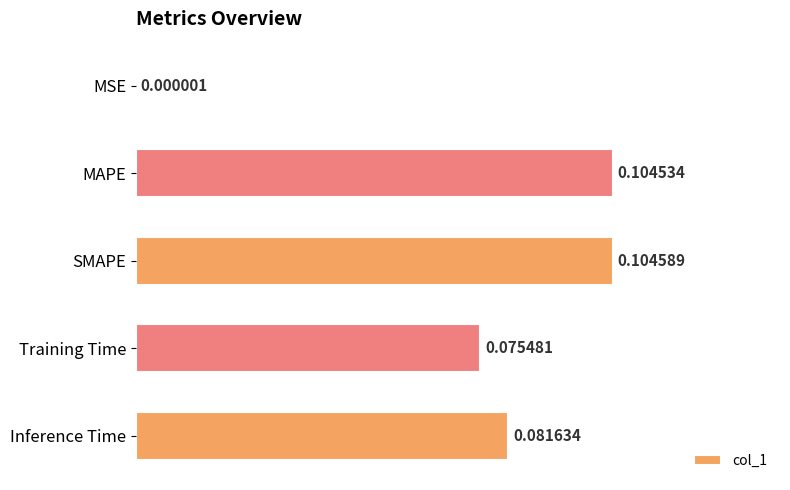

Where is the data nearest to the value 0?

MSE